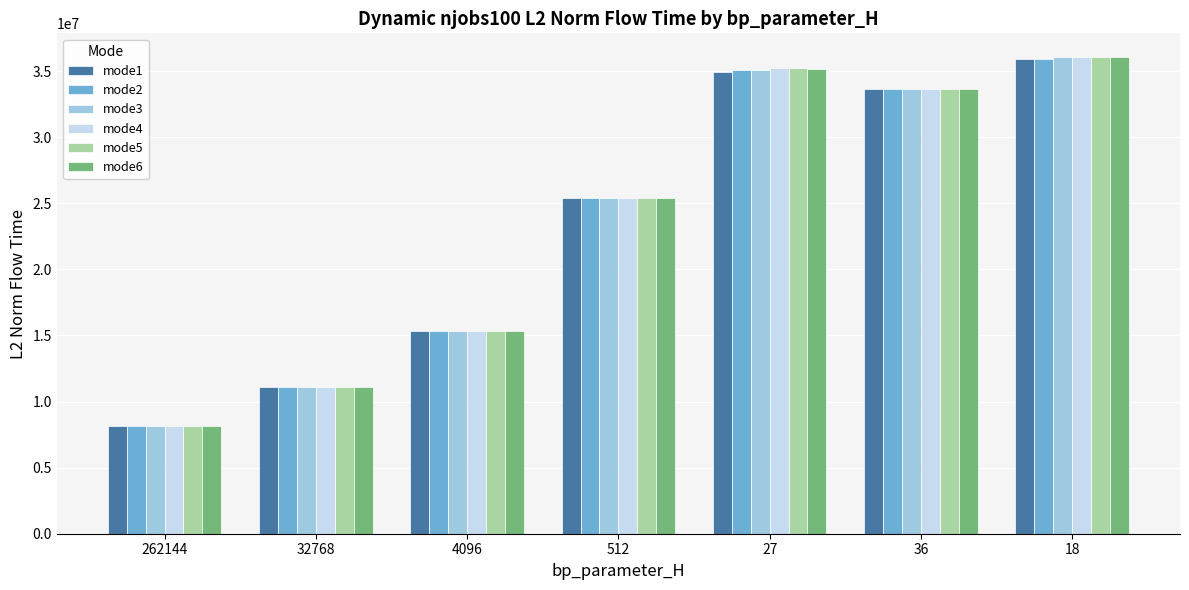

What is the average value of the mode5 series?

23552177.8